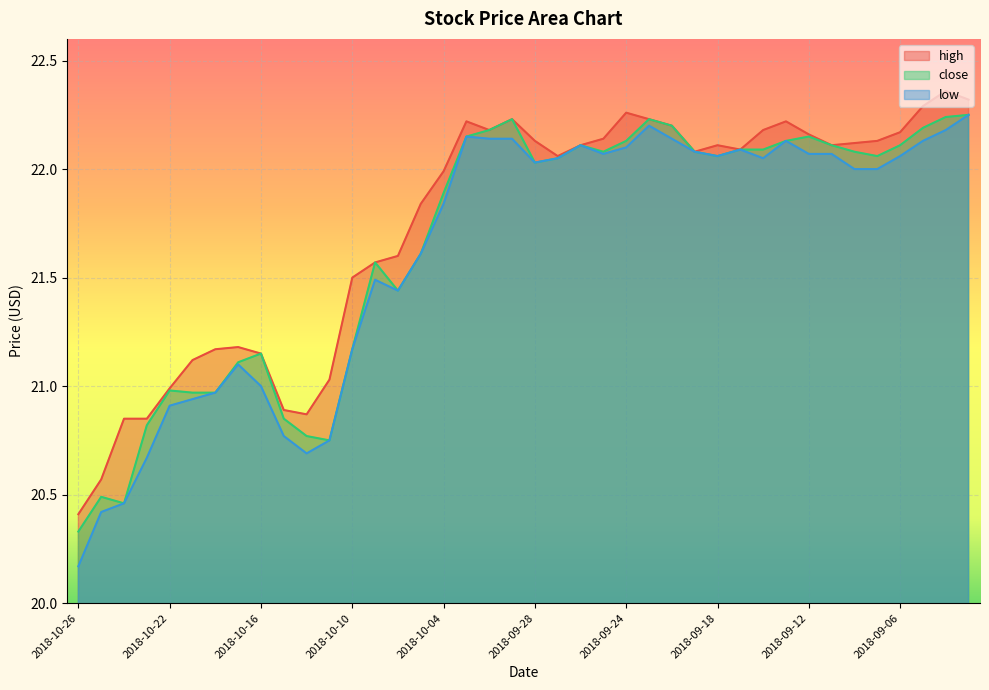

What value does the close series have at 2018-10-02?

22.2